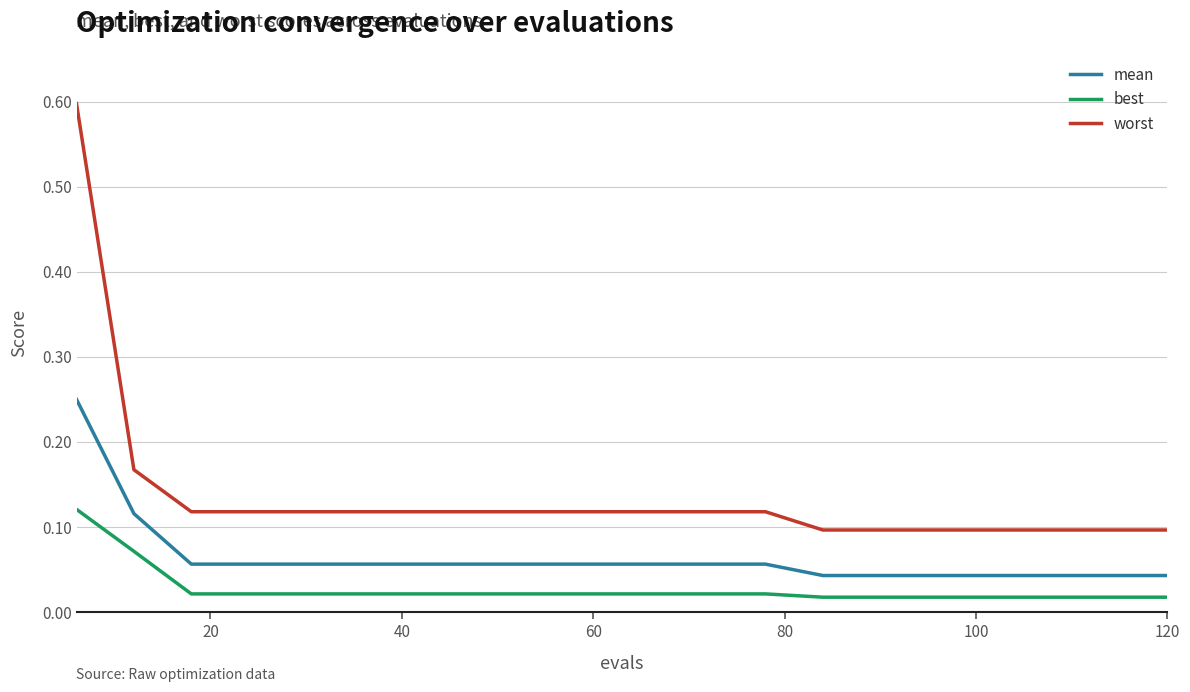

Which series has the largest total across all categories?

worst